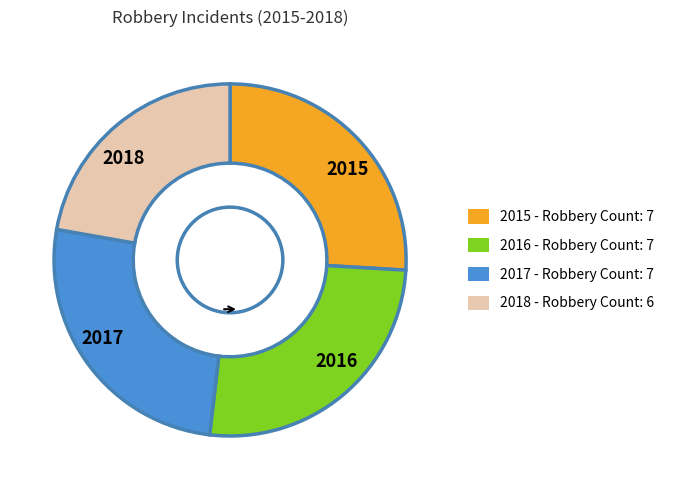

Do 2017 and 2018 together represent more than half of the pie?

No